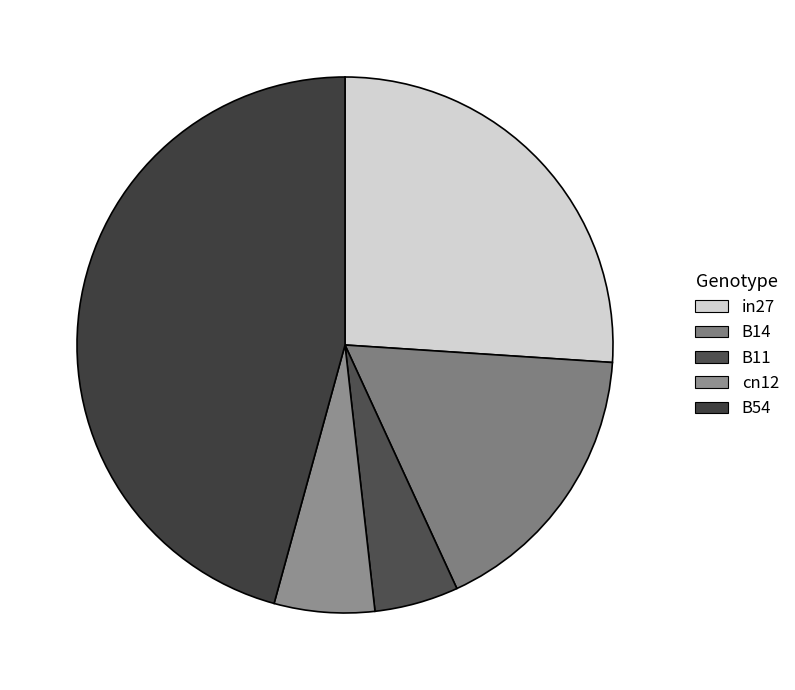

To the nearest percent, what is the difference between the largest and smallest slice percentages?

41%